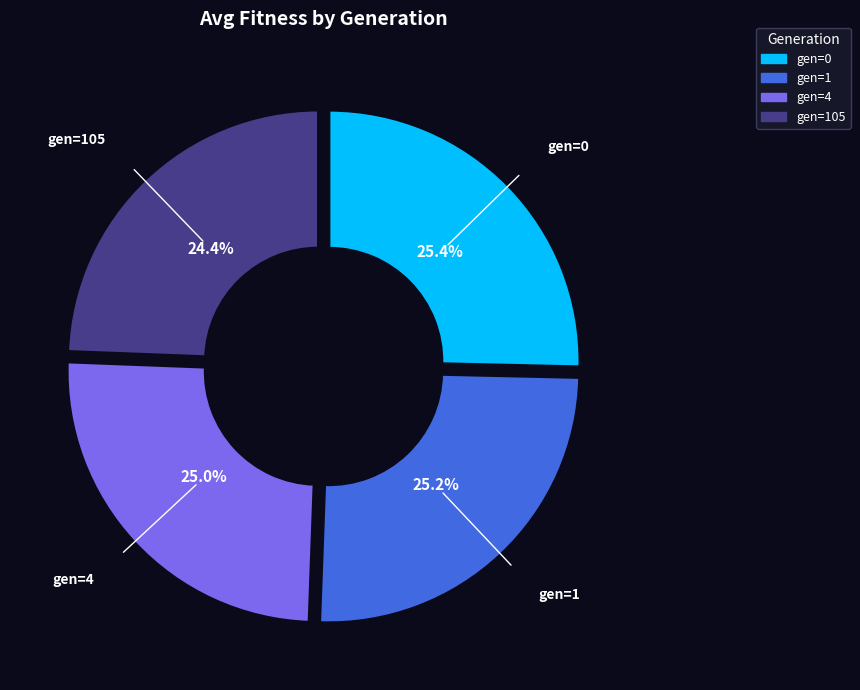

Is there any slice that represents more than half of the pie?

No